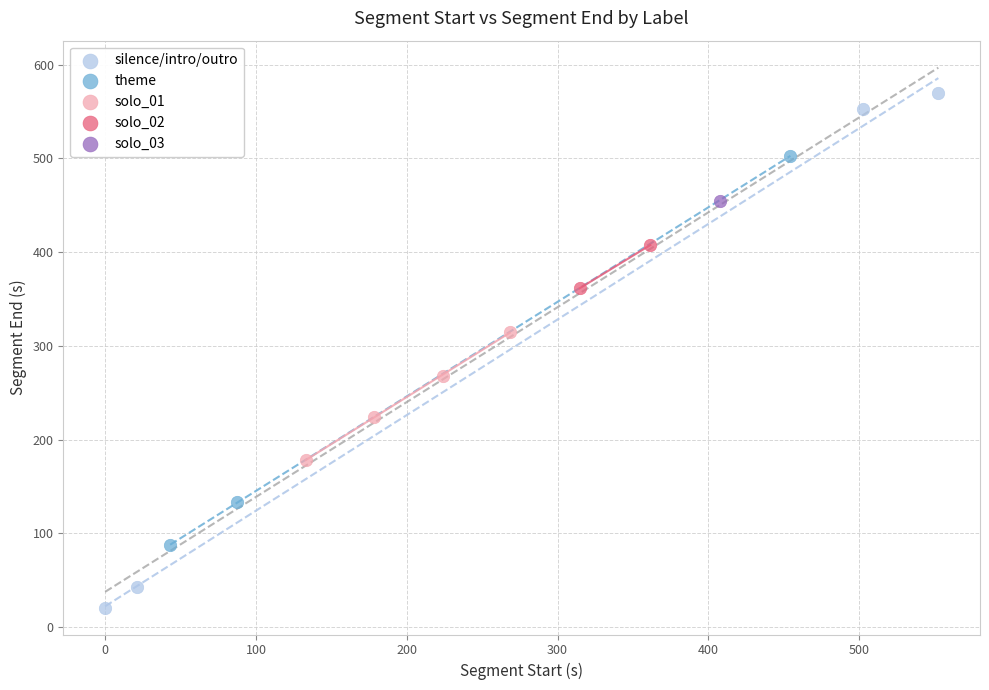

Which series contains the lowest Y value?

silence/intro/outro